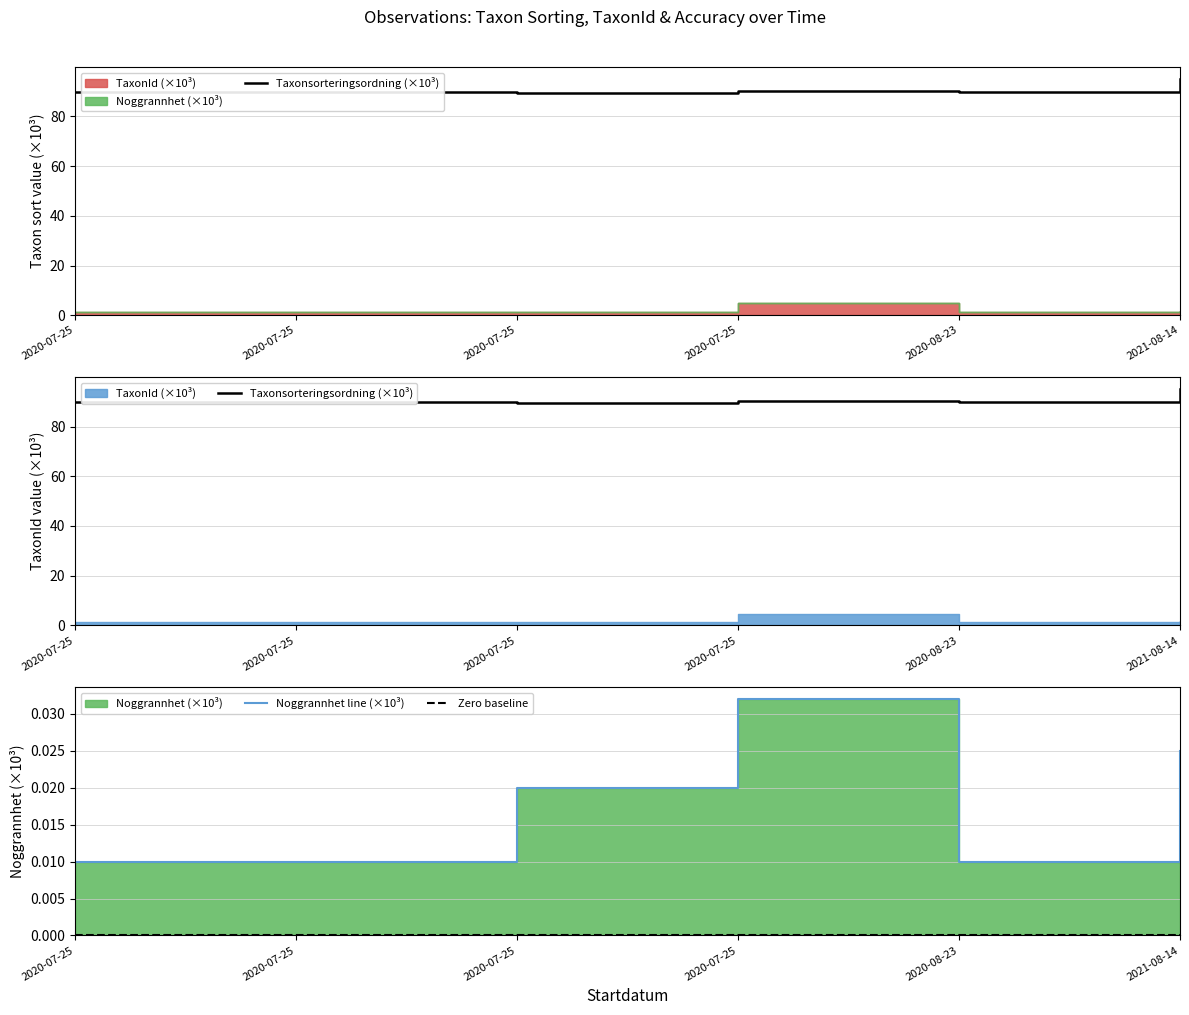

True or false: Taxonsorteringsordning (×10³) and Zero baseline intersect in this chart.

False